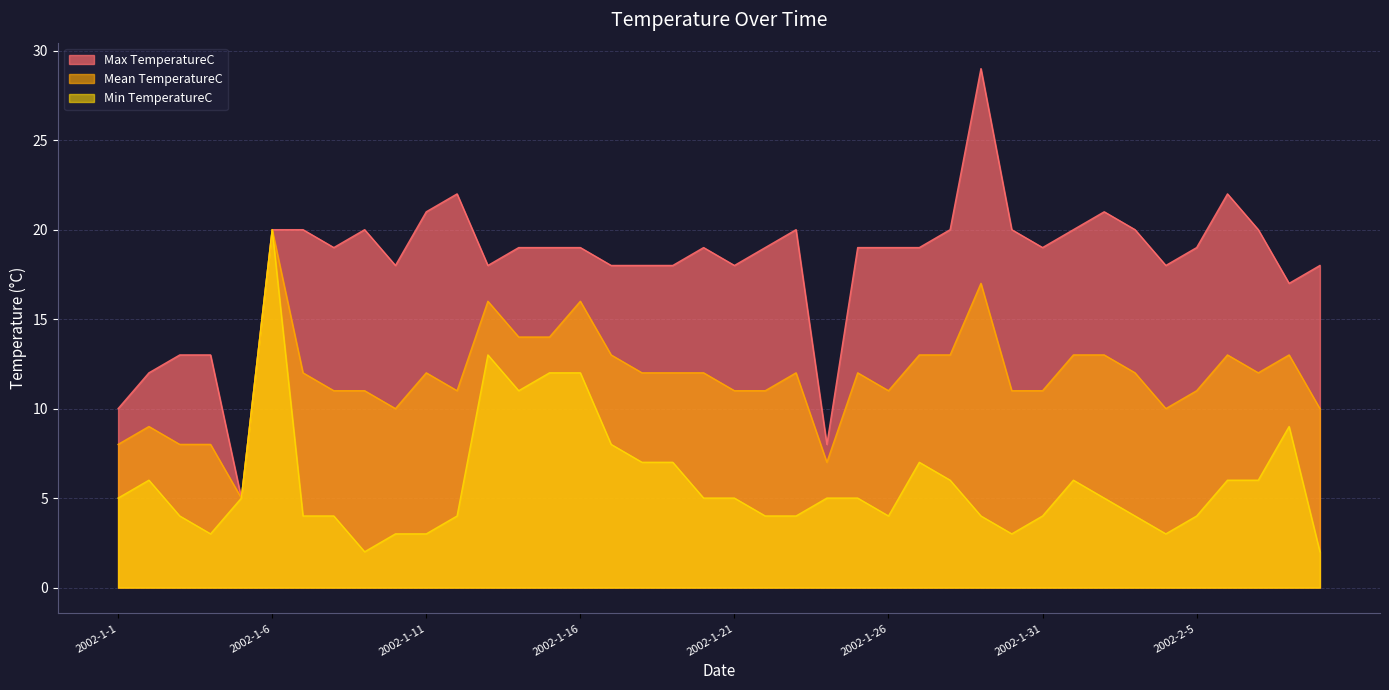

At which category is the sum across all series the highest?

2002-1-6